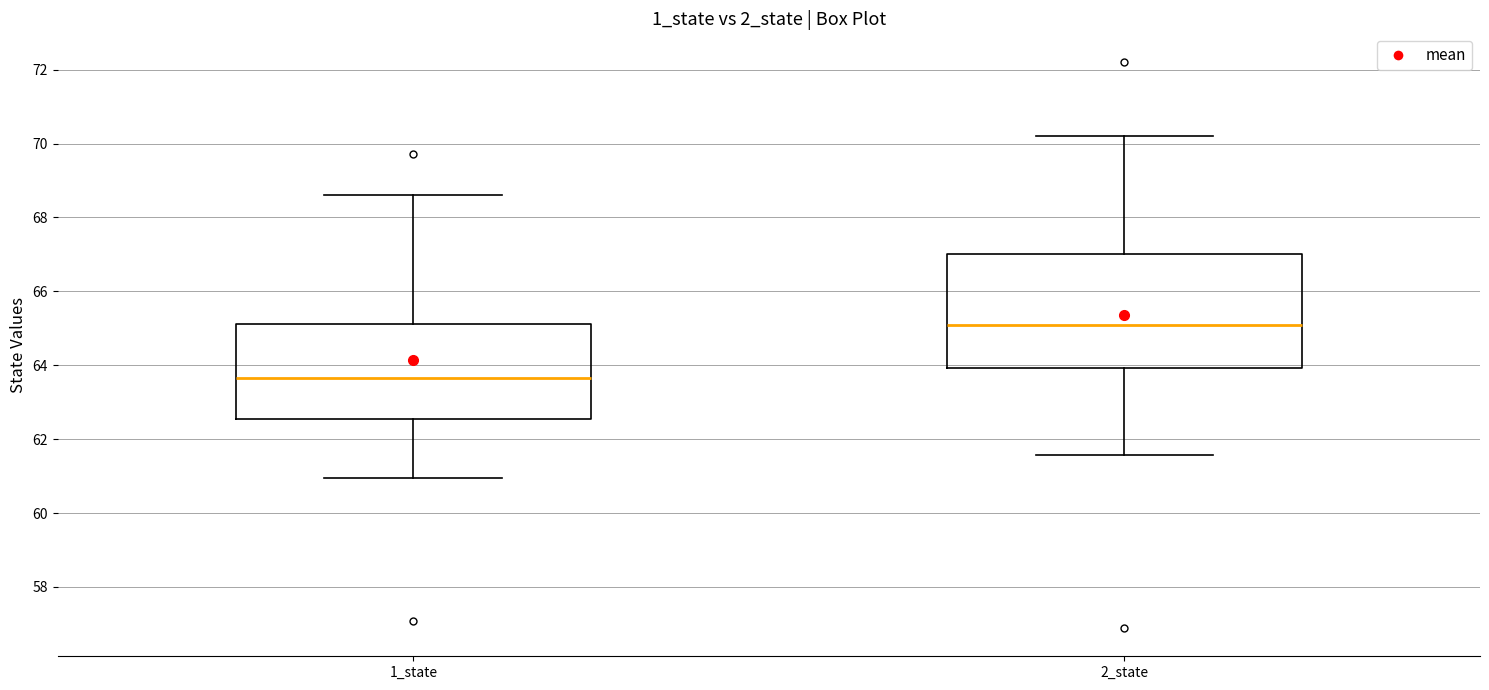

Reading left to right, read every box against the y-axis: the position of its median line, the range the box covers, and the ends of its whiskers. The values are not printed on the chart, so give them approximately, as read against the axis.

1_state: median 63.6, box 62.6 to 65.2, whiskers 61.0 to 68.6
2_state: median 65.0, box 64.0 to 67.0, whiskers 61.6 to 70.2